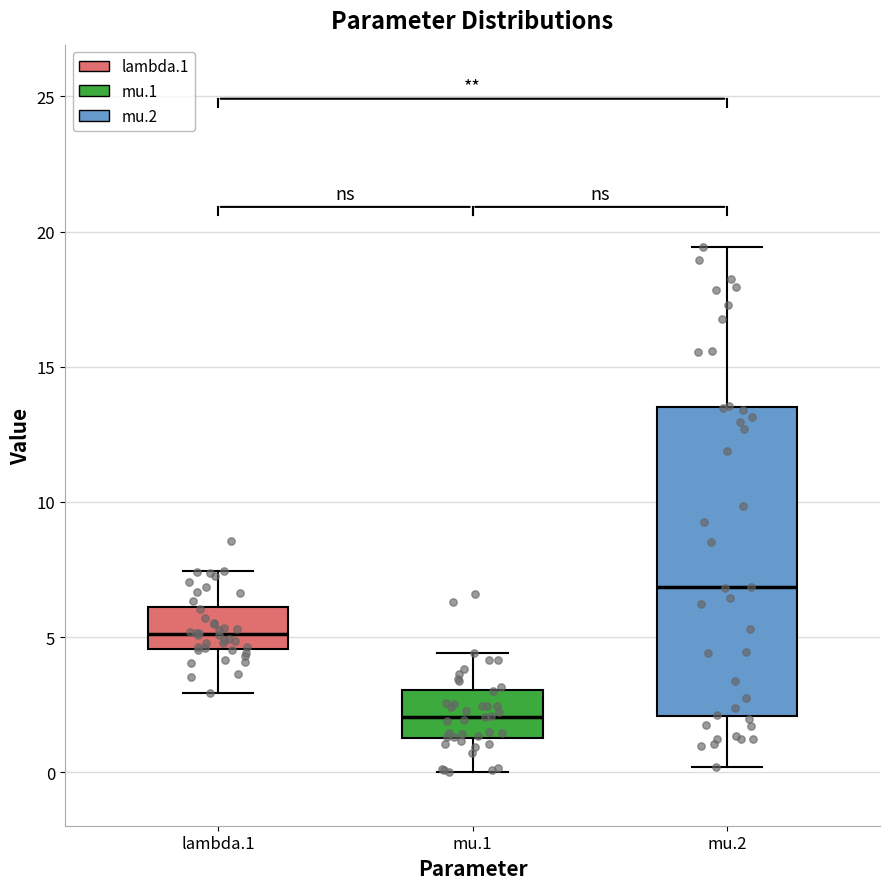

Reading left to right, read every box against the y-axis: the position of its median line, the range the box covers, and the ends of its whiskers. The values are not printed on the chart, so give them approximately, as read against the axis.

lambda.1: median 5.0, box 4.5 to 6.0, whiskers 3.0 to 7.5
mu.1: median 2.0, box 1.5 to 3.0, whiskers 0.0 to 4.5
mu.2: median 7.0, box 2.0 to 13.5, whiskers 0.0 to 19.5